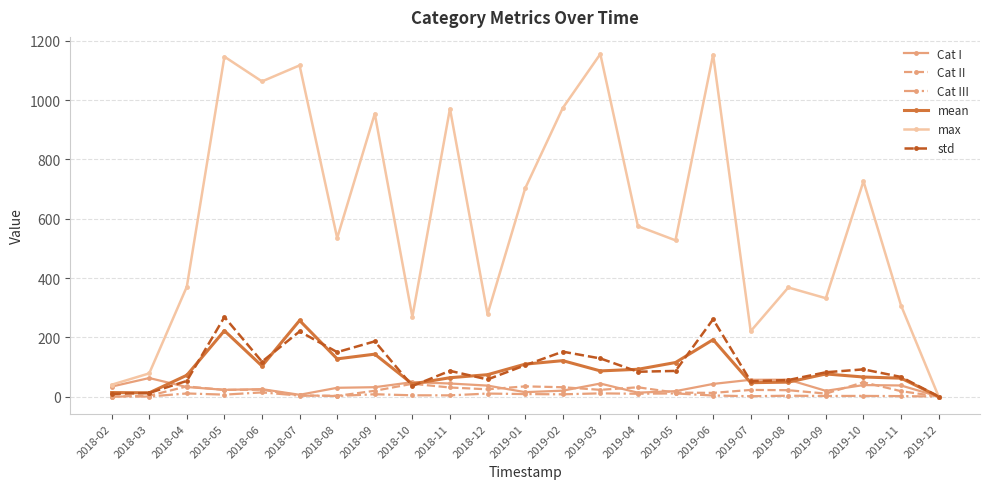

How many values in the Cat I series are below 32?

11